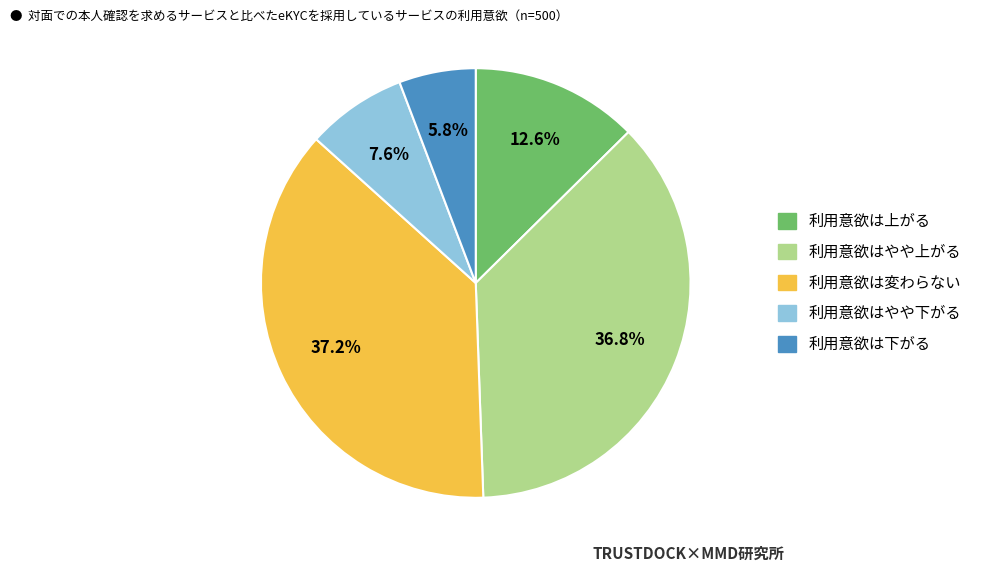

Does any single category account for the majority?

No